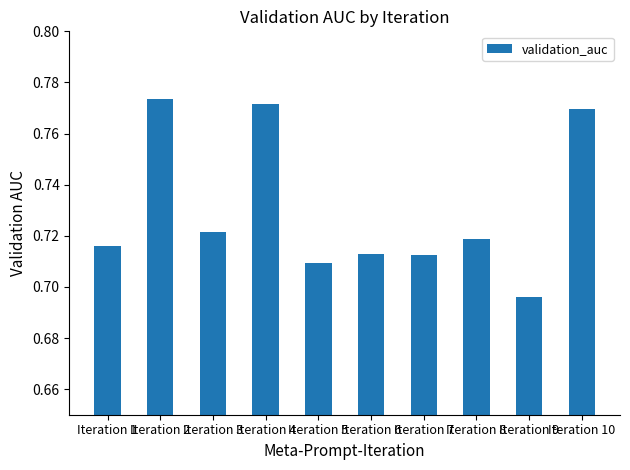

At which label is the value closest to 0?

Iteration 9